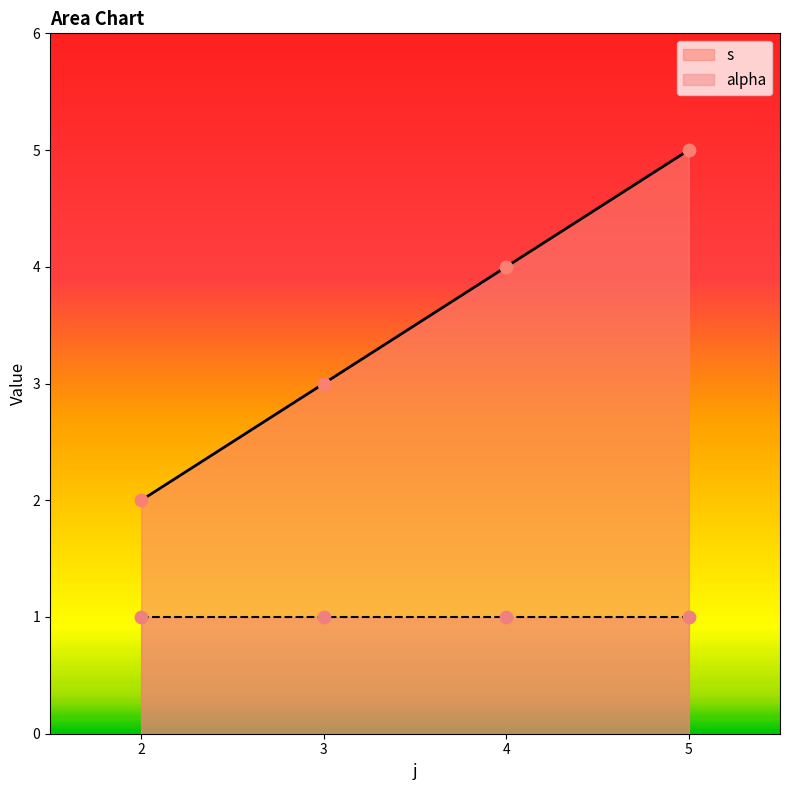

List the labels in order of s value, smallest first.

2, 3, 4, 5